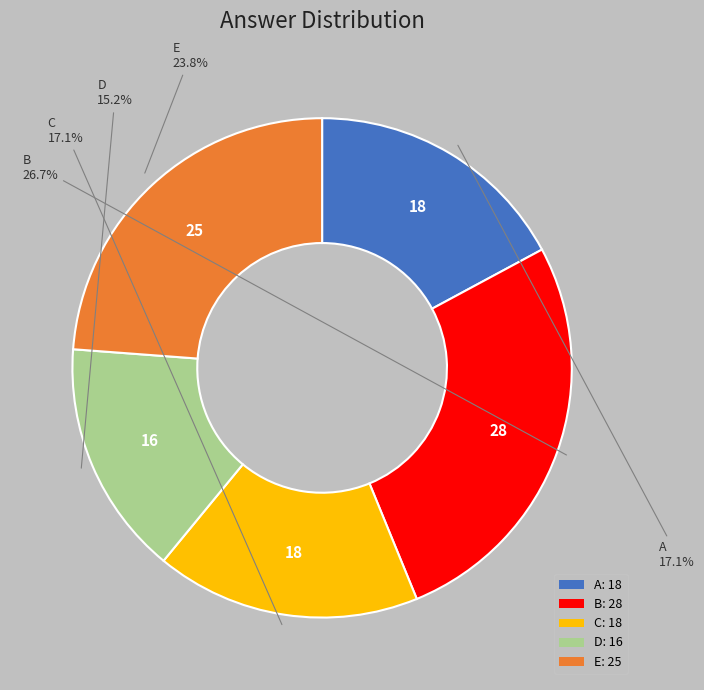

To the nearest percent, what is the average slice percentage?

20%